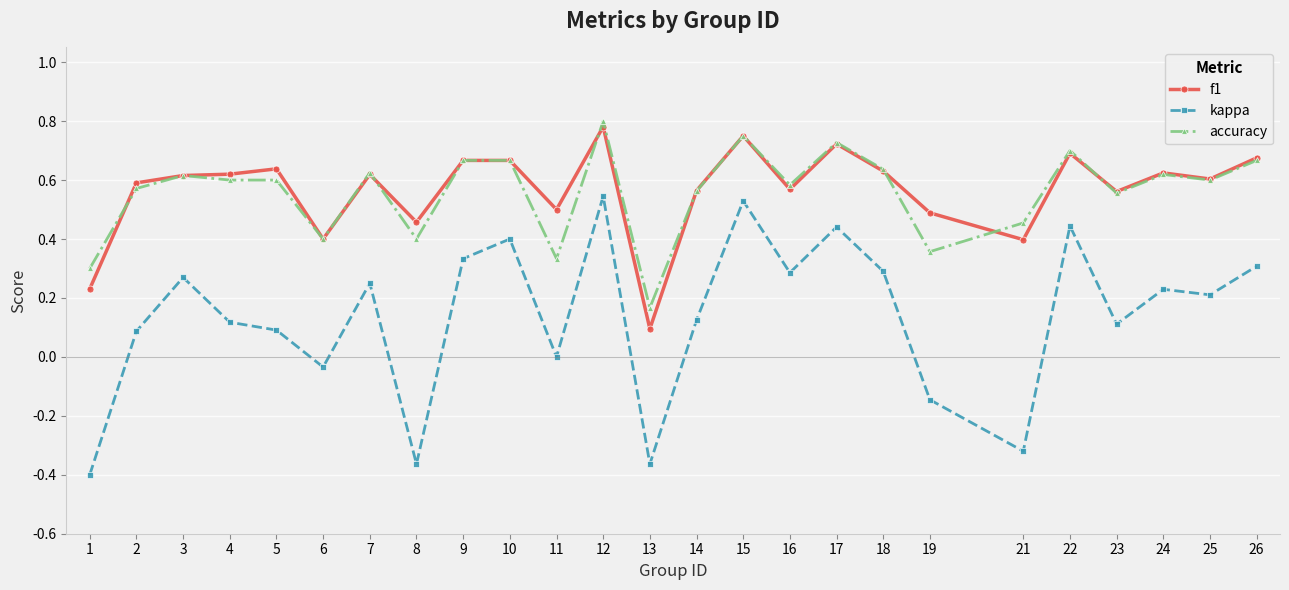

At 13, list the series in order from smallest to largest.

kappa, f1, accuracy